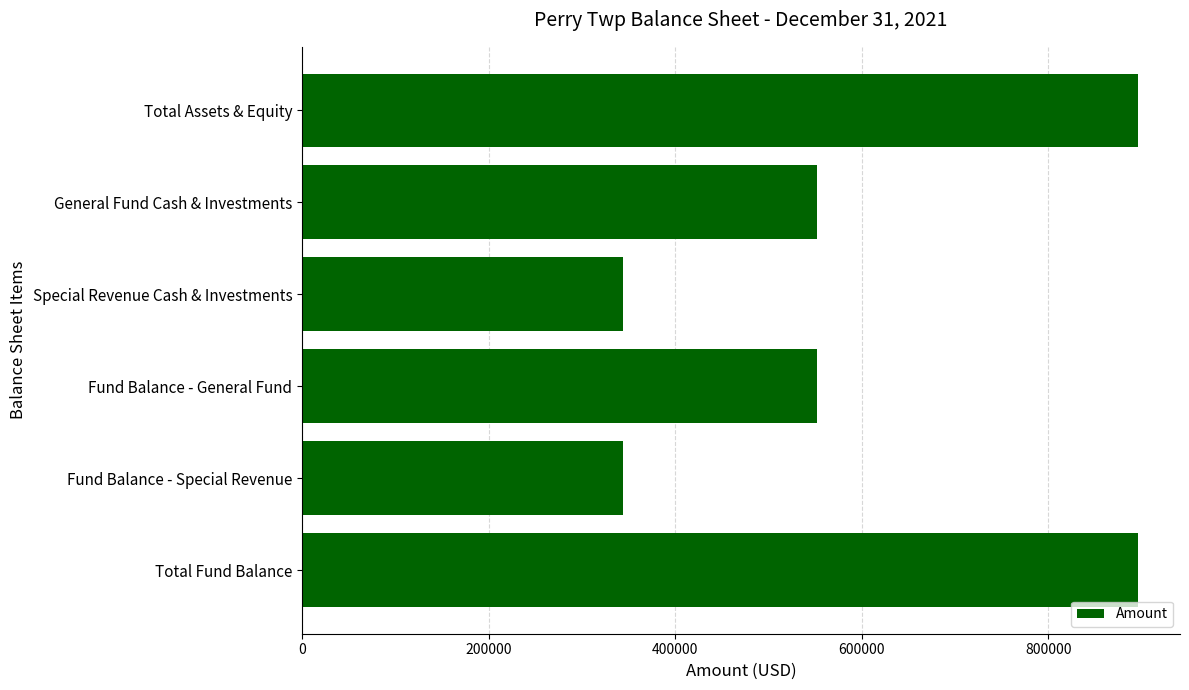

Reading top to bottom, extract all data points from this chart.

896286	552493	343793	552493	343793	896286